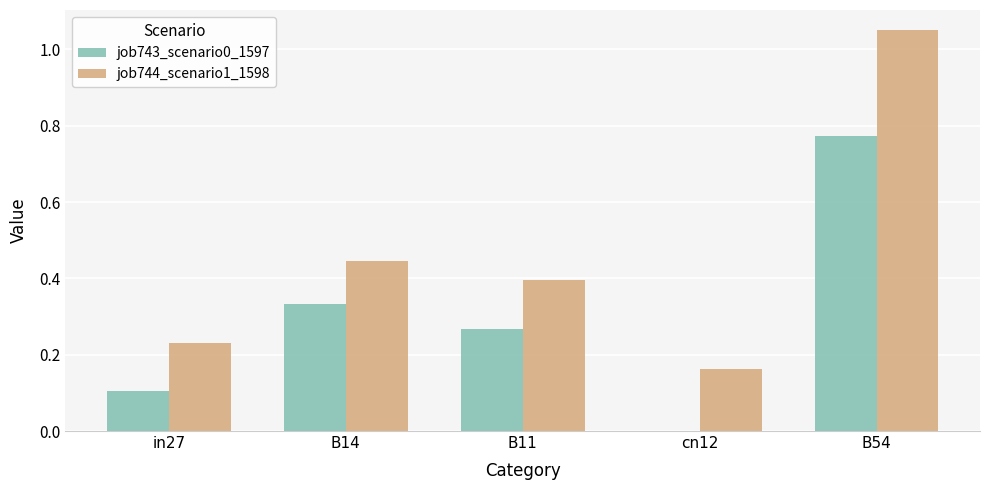

Which series has the largest total across all categories?

job744_scenario1_1598